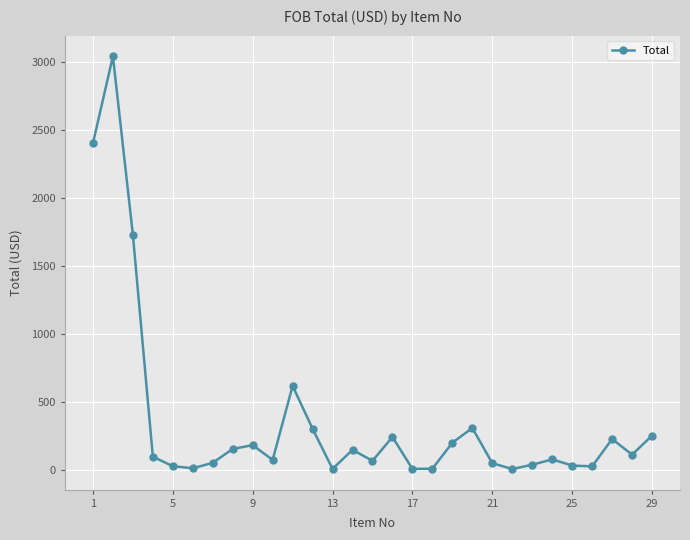

Does the chart have visible grid lines?

Yes